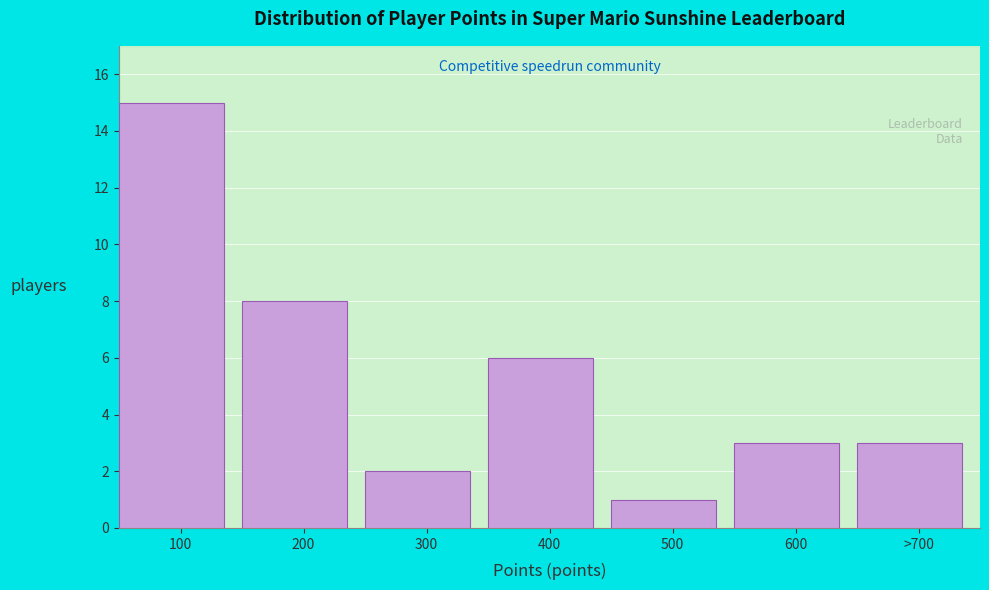

Reading left to right, list all the values displayed in this chart.

15	8	2	6	1	3	3